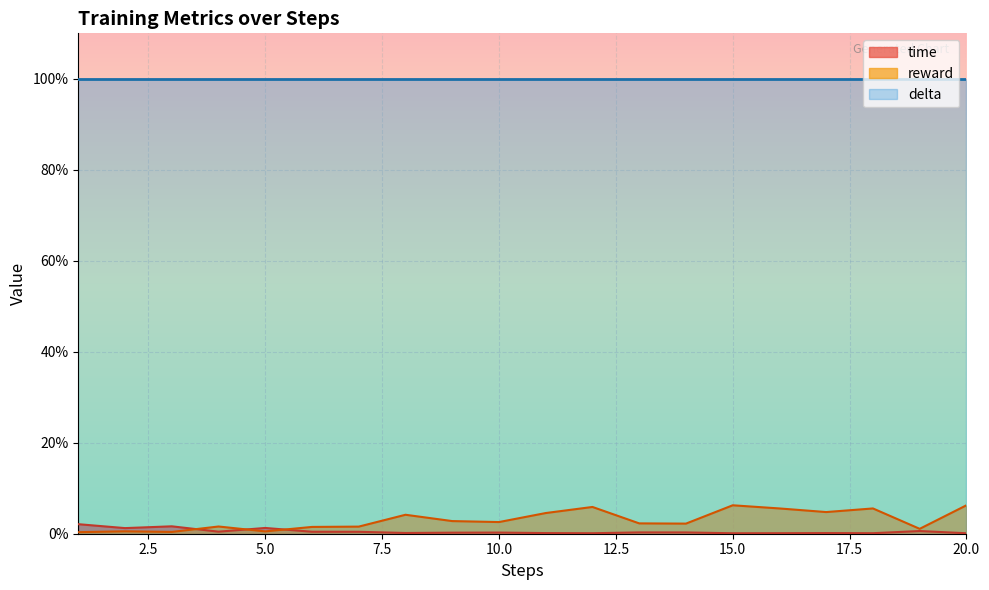

How many interior local valleys does the reward series have?

6